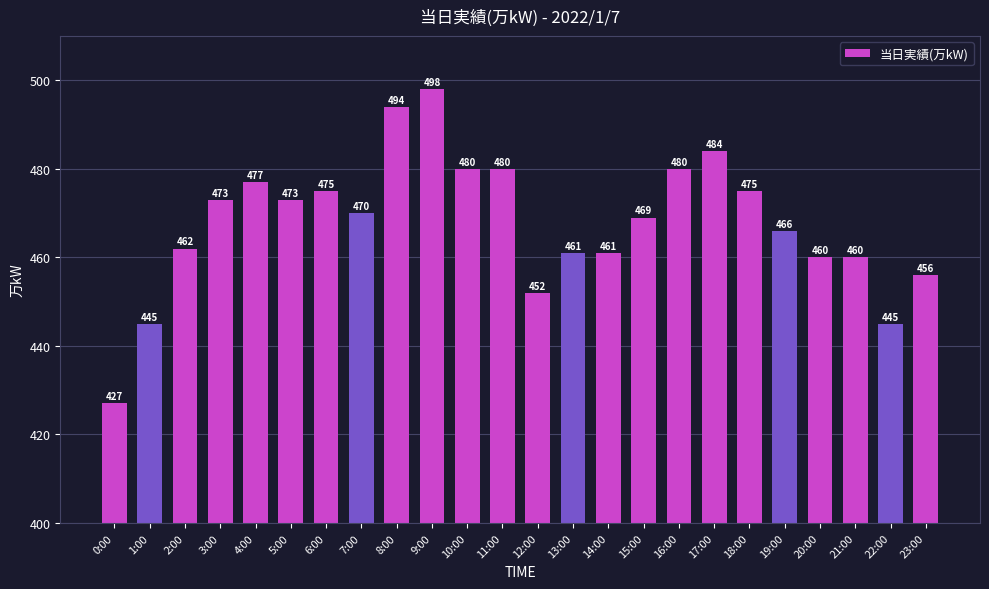

True or false: the data shows 715 at 20:00.

False